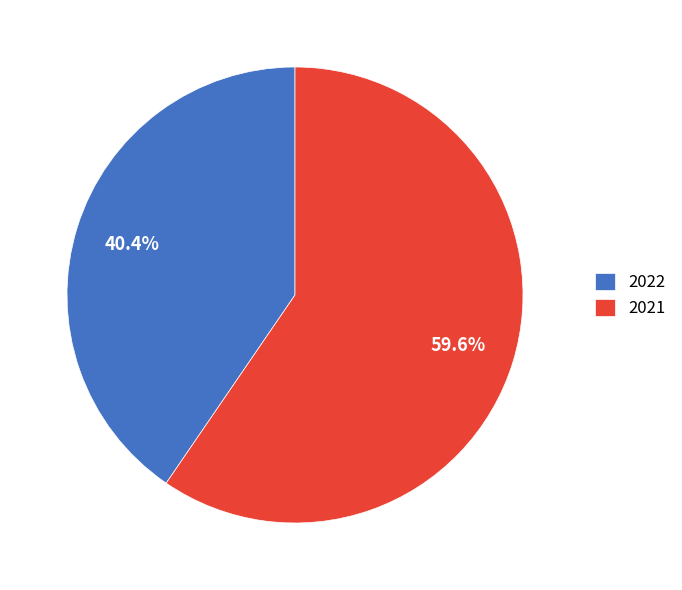

Is it true that 2022 is 31% of the pie?

False